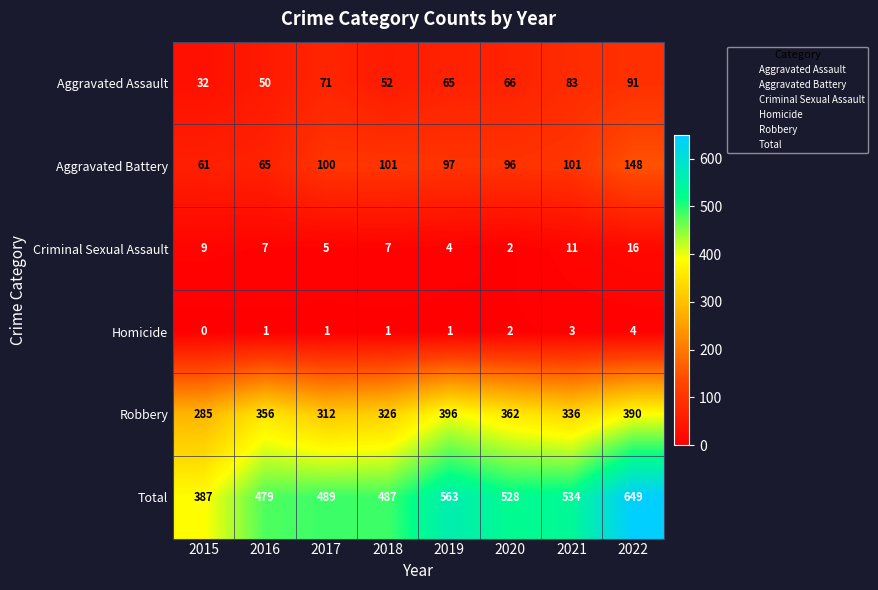

What is the sum of the Robbery values at 2019 and 2016?

752